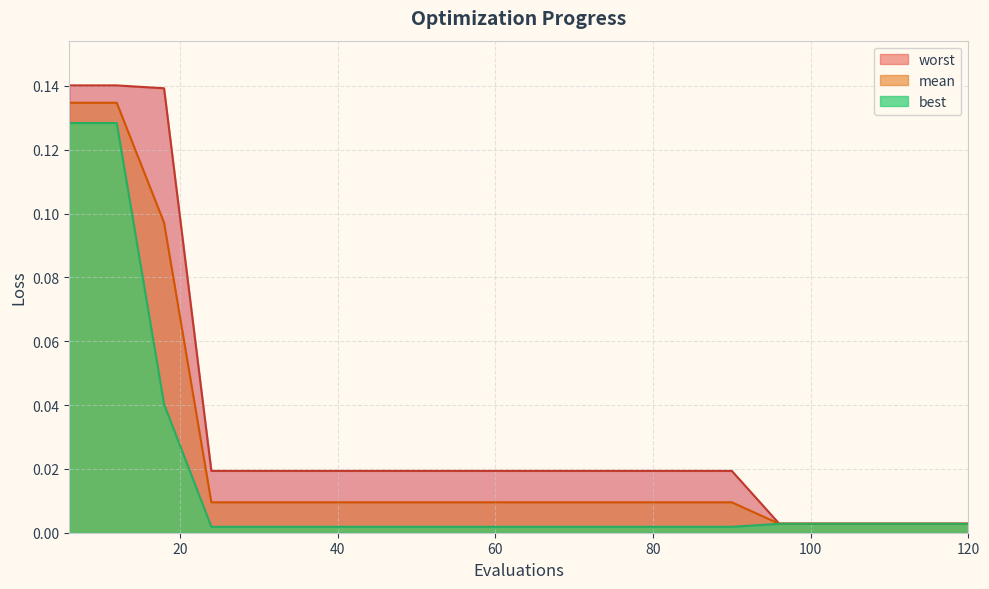

What is the sum of the mean values at 12 and 120?

0.1